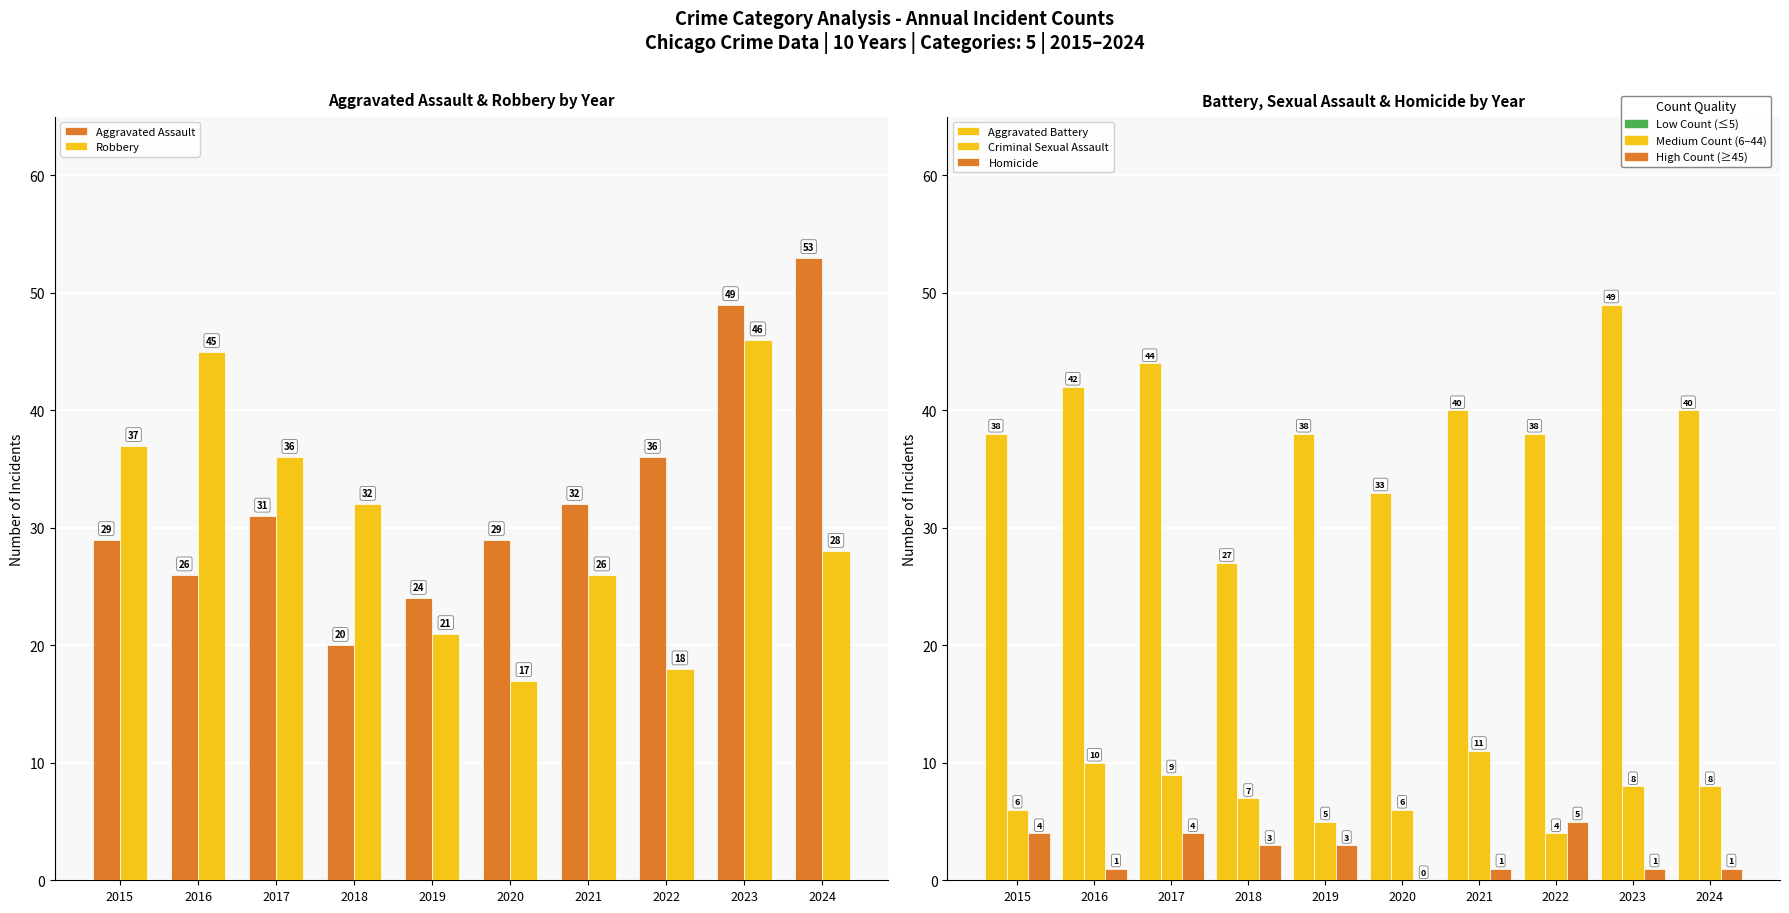

What is the average value of the Criminal Sexual Assault series?

7